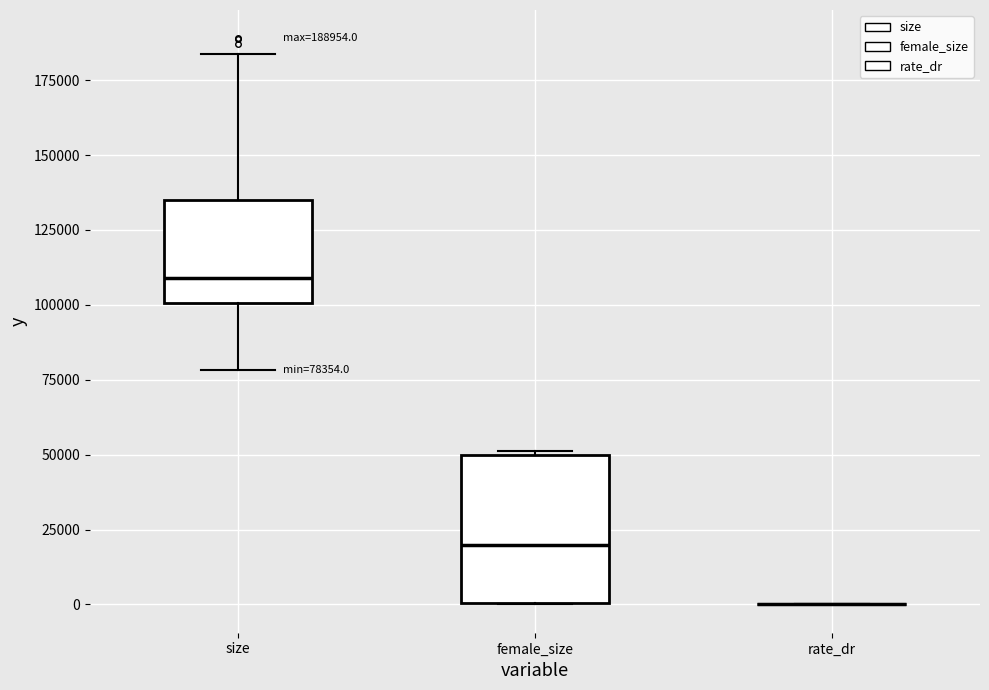

Which box is the tallest, from its lower edge to its upper edge?

female_size